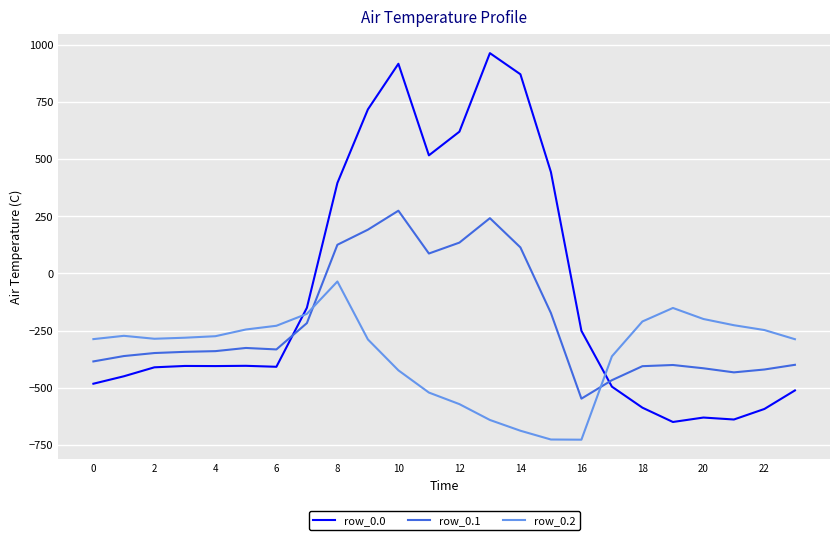

Which series has the largest total across all categories?

row_0.0